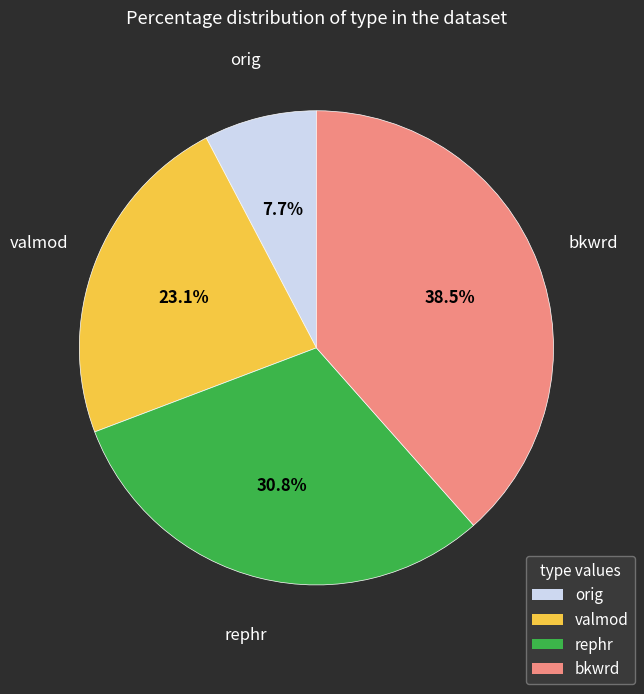

Rank the categories by value from highest to lowest.

bkwrd, rephr, valmod, orig